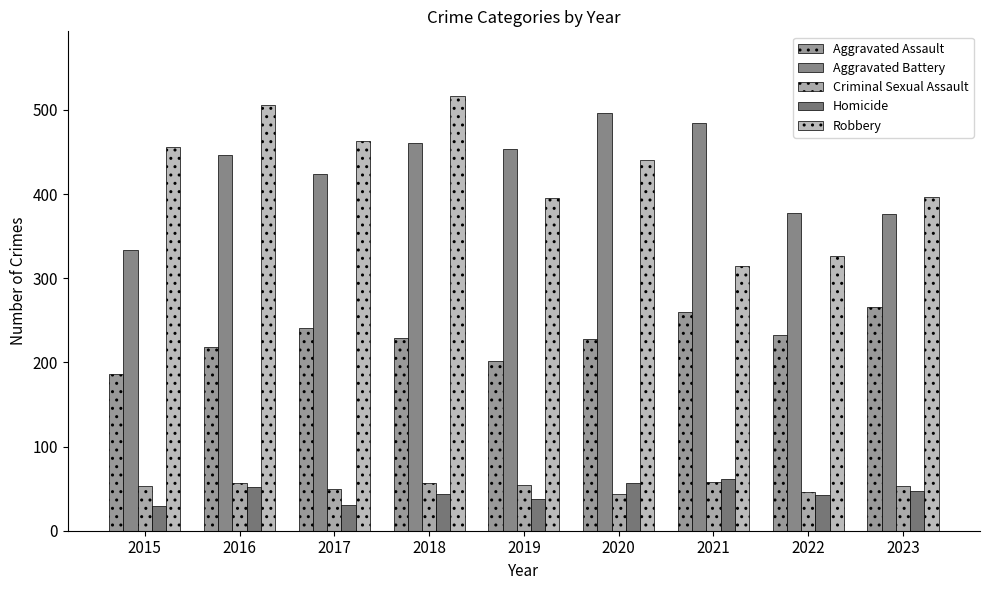

At which label is Aggravated Assault closest to 226?

2020